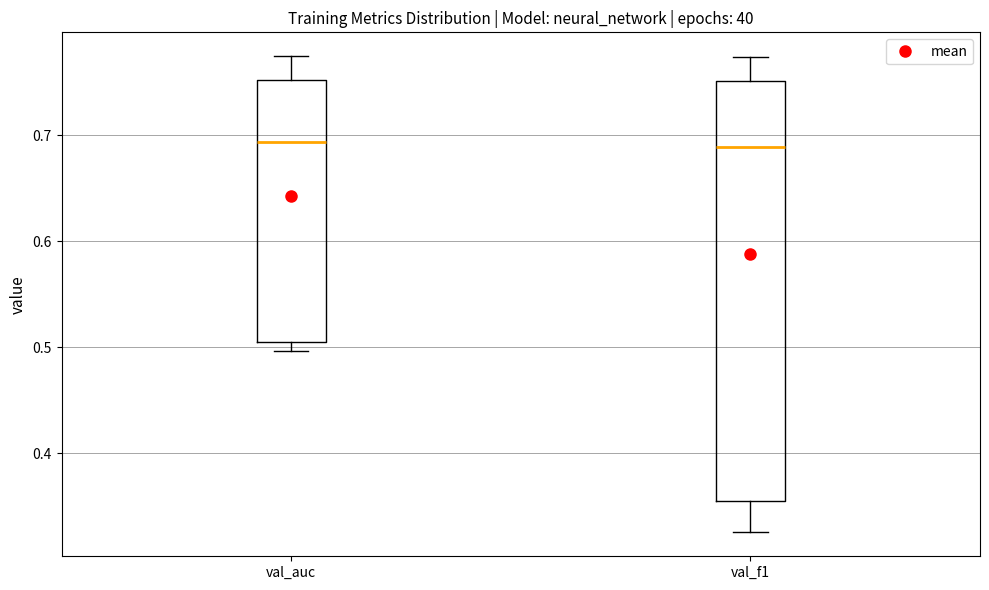

Reading left to right, read every box against the y-axis: the position of its median line, the range the box covers, and the ends of its whiskers. The values are not printed on the chart, so give them approximately, as read against the axis.

val_auc: median 0.69, box 0.50 to 0.75, whiskers 0.50 (just below the box's lower edge) to 0.77
val_f1: median 0.69, box 0.35 to 0.75, whiskers 0.33 to 0.77